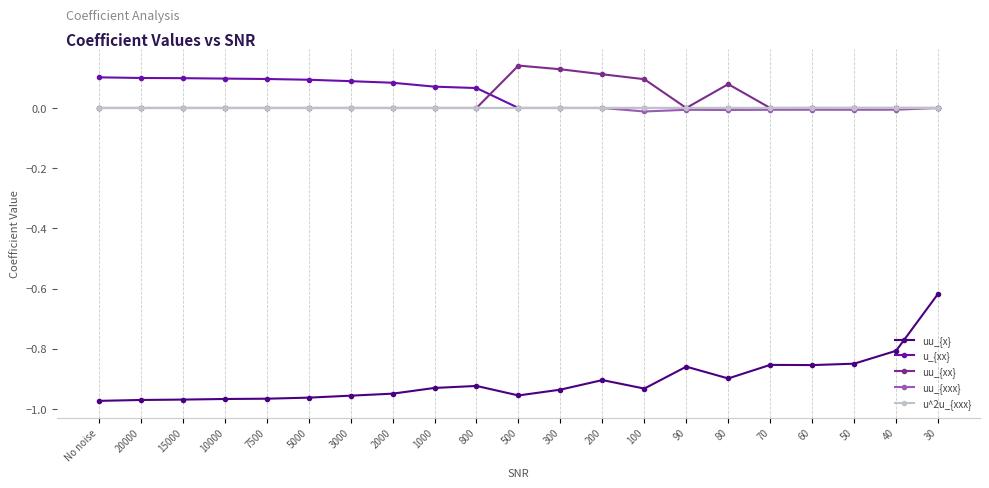

True or false: uu_{x} has a value of -0.5 at 100.

False